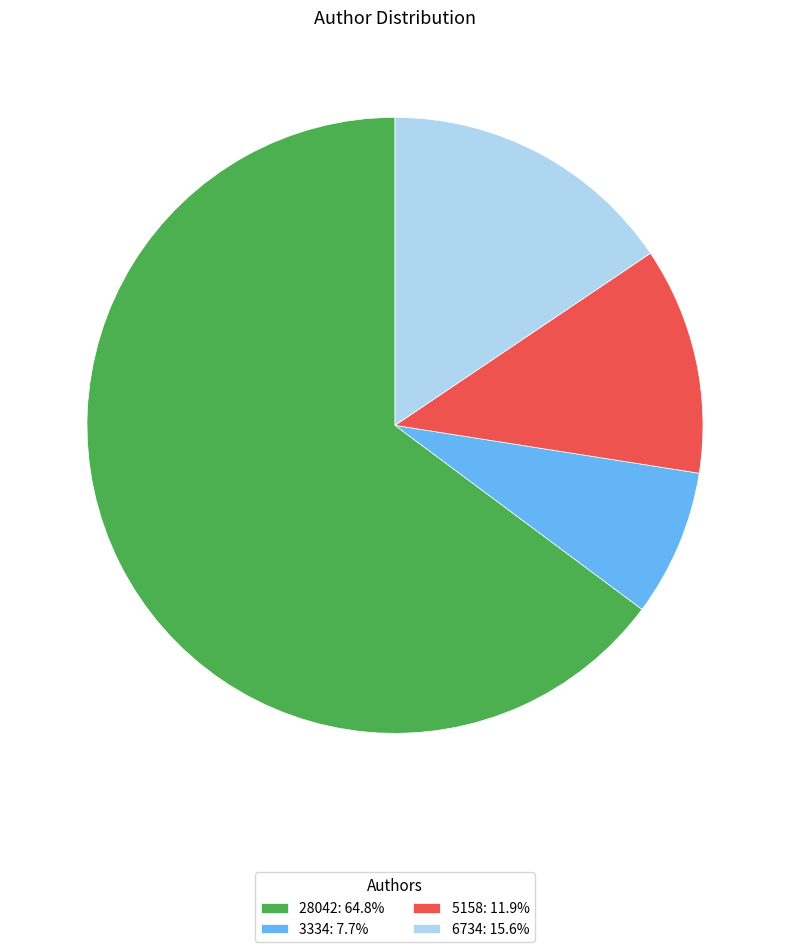

Which slice represents more than half of the pie?

28042